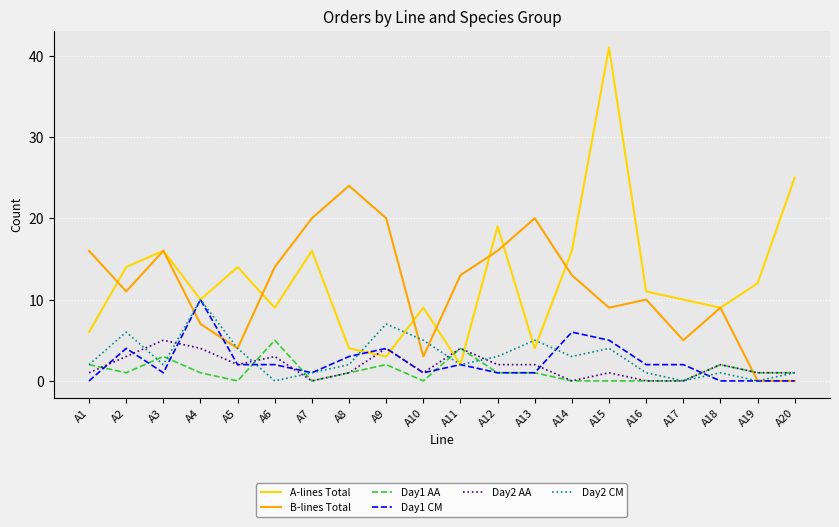

At which category does the chart reach its peak across all series?

A15